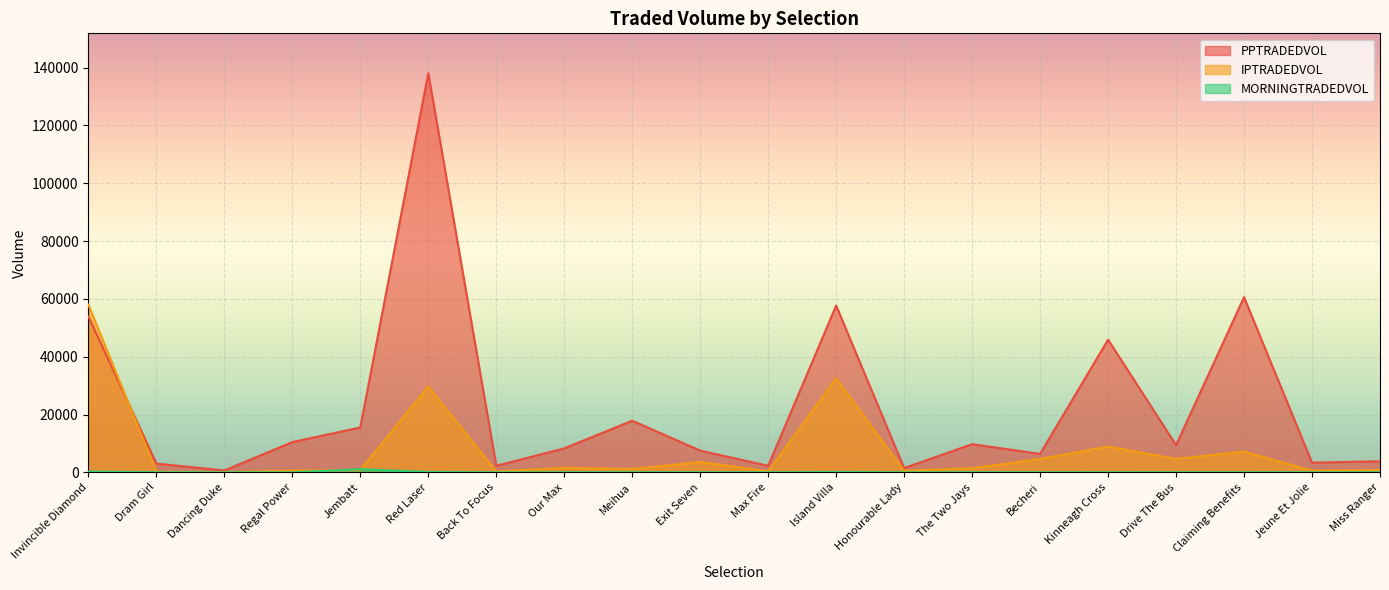

True or false: PPTRADEDVOL has a value of 11360.1 at Our Max.

False